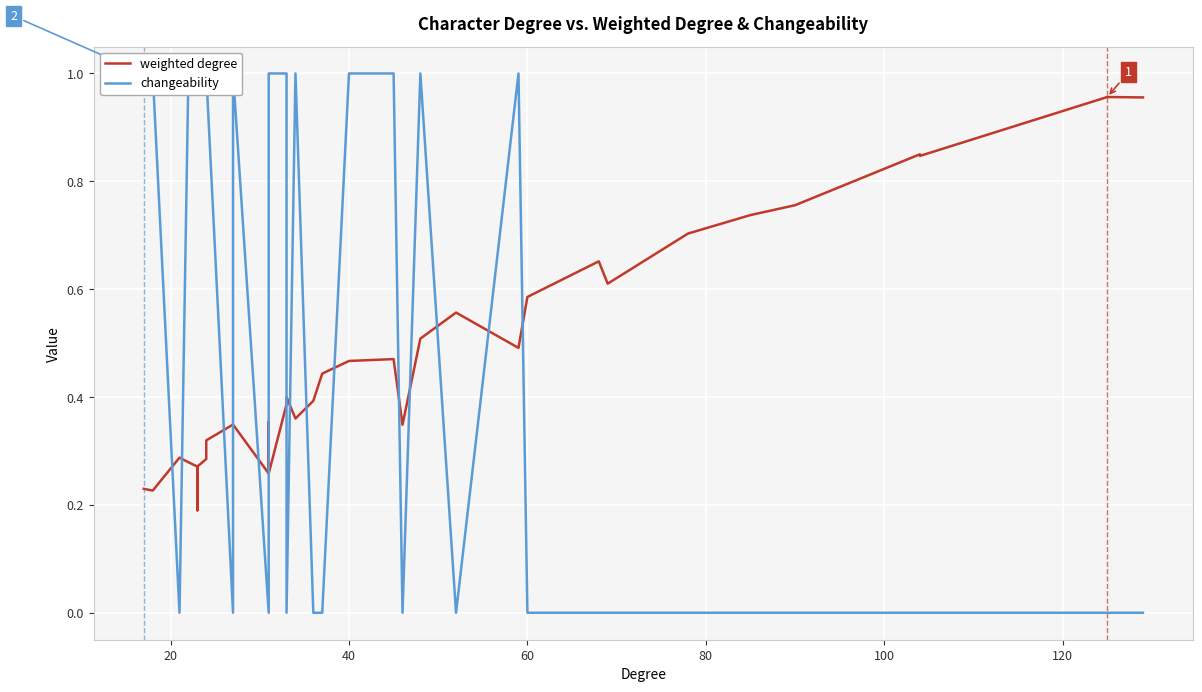

How many positive values does the changeability series have?

19